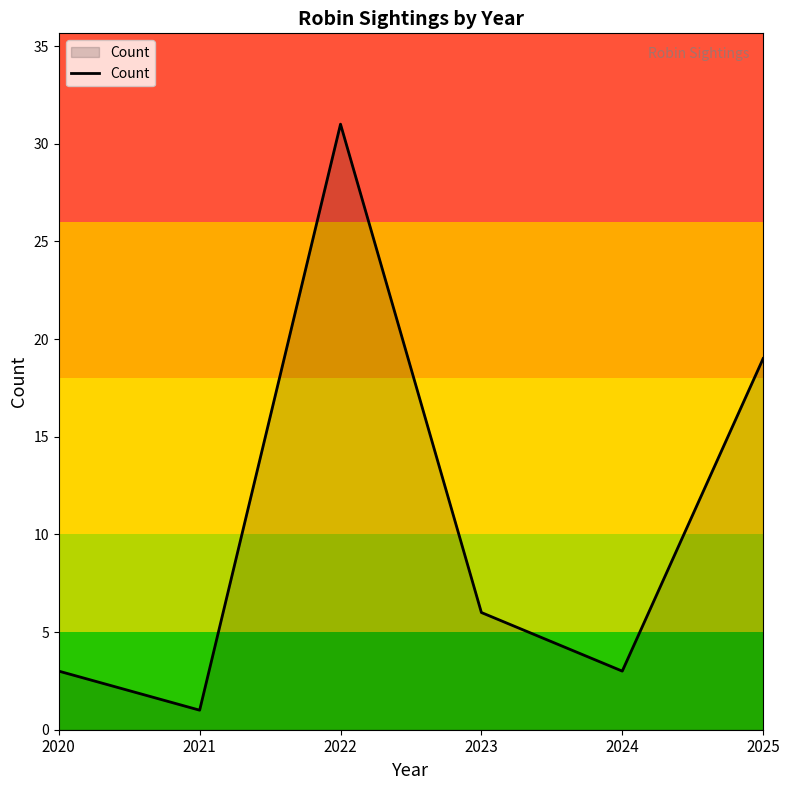

Which has a higher value, 2022 or 2021?

2022